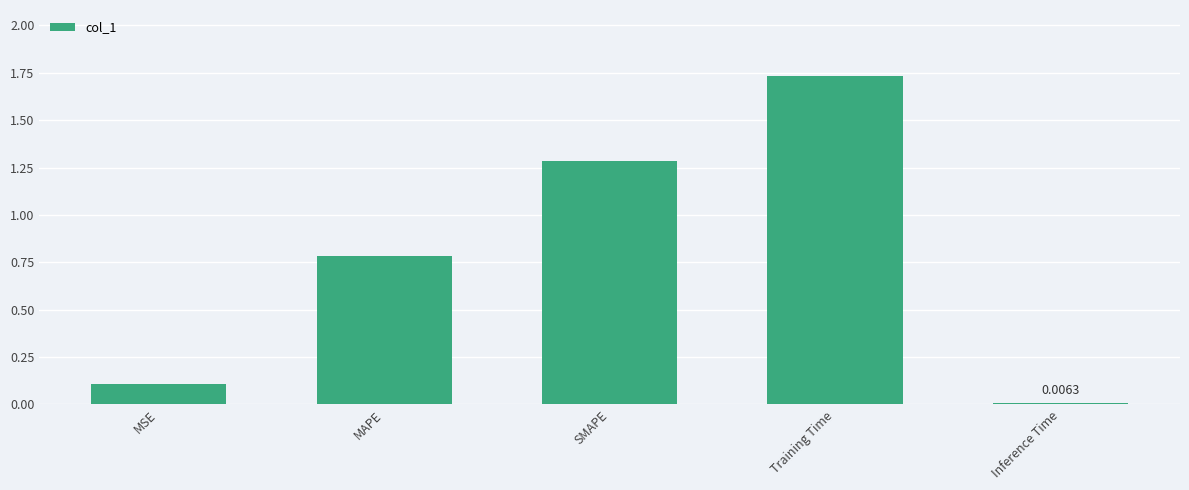

Count the number of data series in this chart.

1